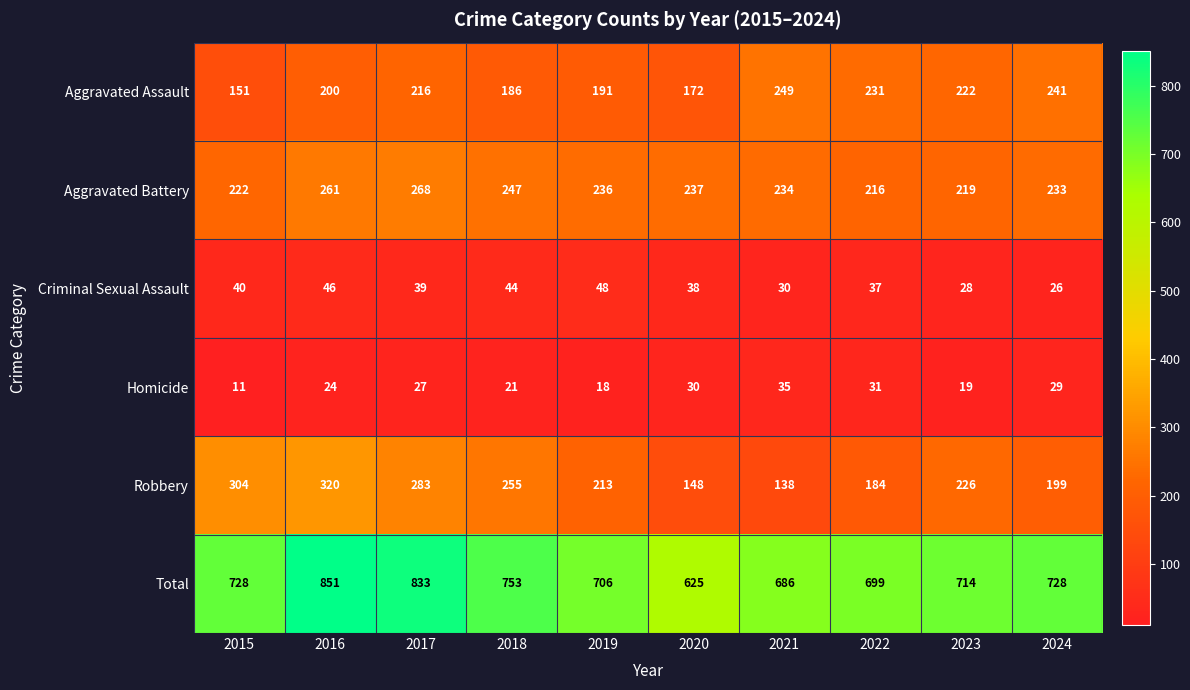

What is the difference between the Aggravated Assault values at 2016 and 2021?

49